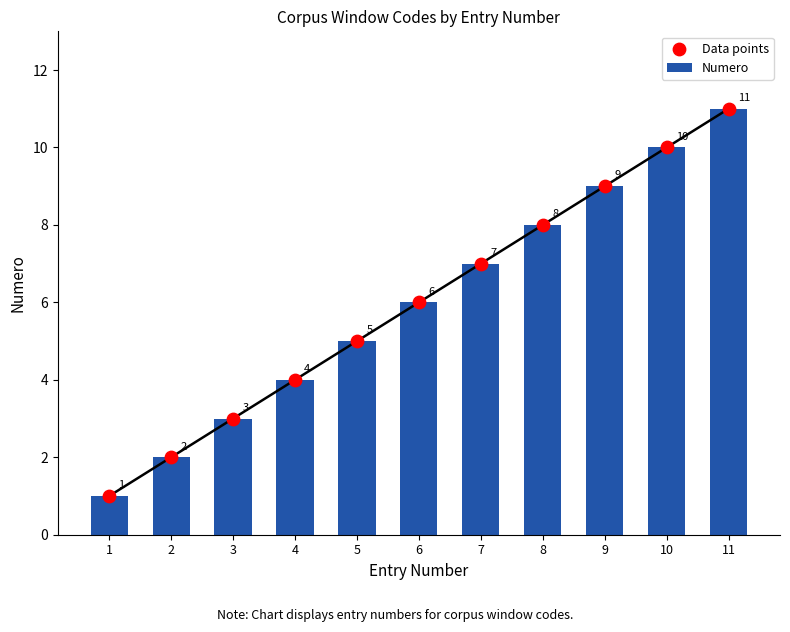

Which series has the largest total across all categories?

Numero